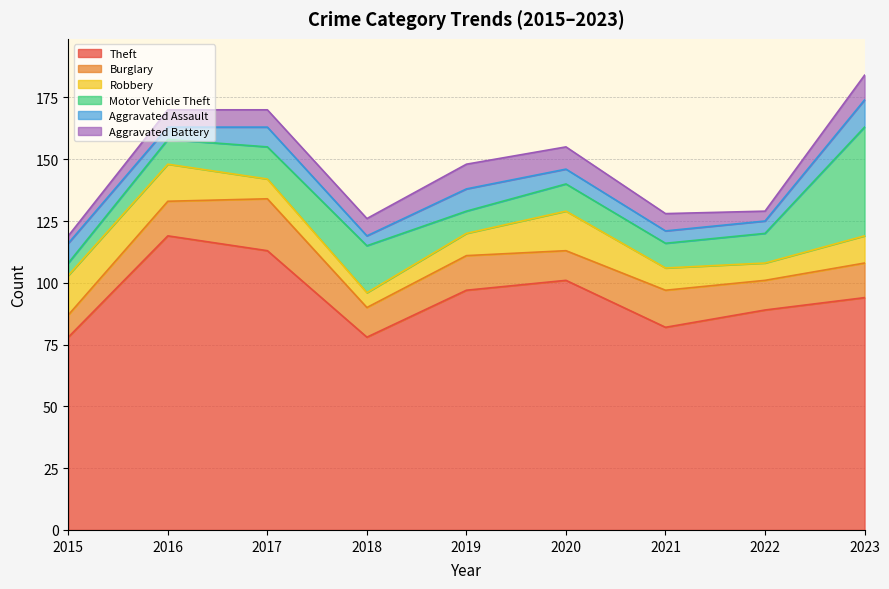

Which category has the lowest value in the Theft series?

2015